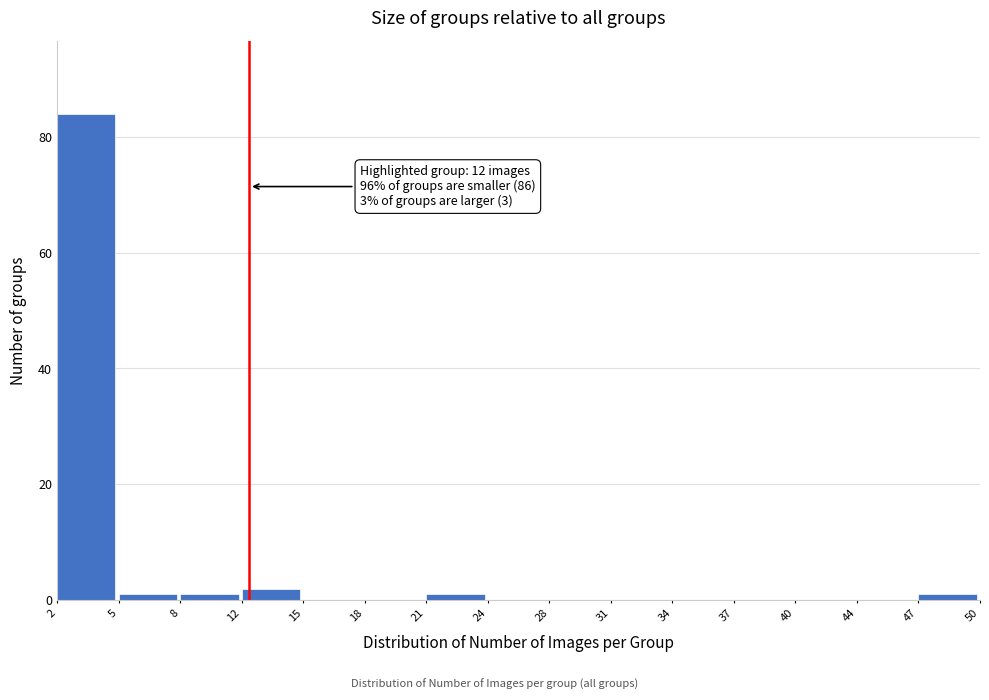

Which range on the x-axis has the tallest bar?

2 to 5